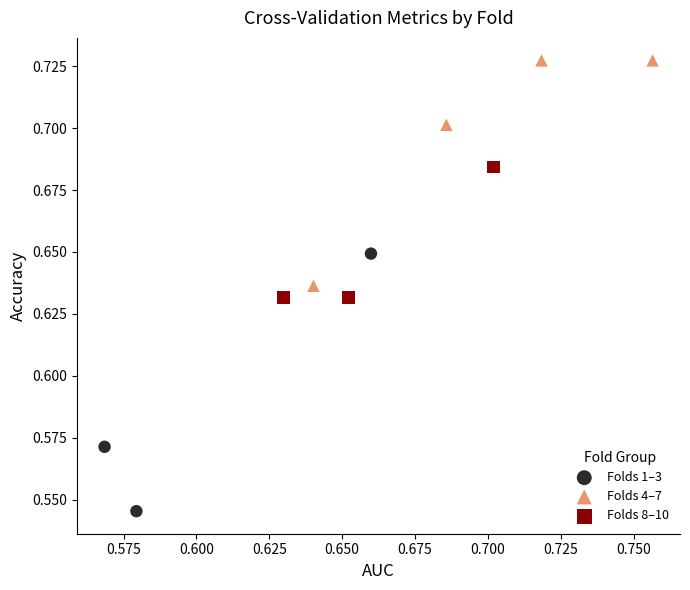

Which series reaches the minimum Y coordinate?

Folds 1–3